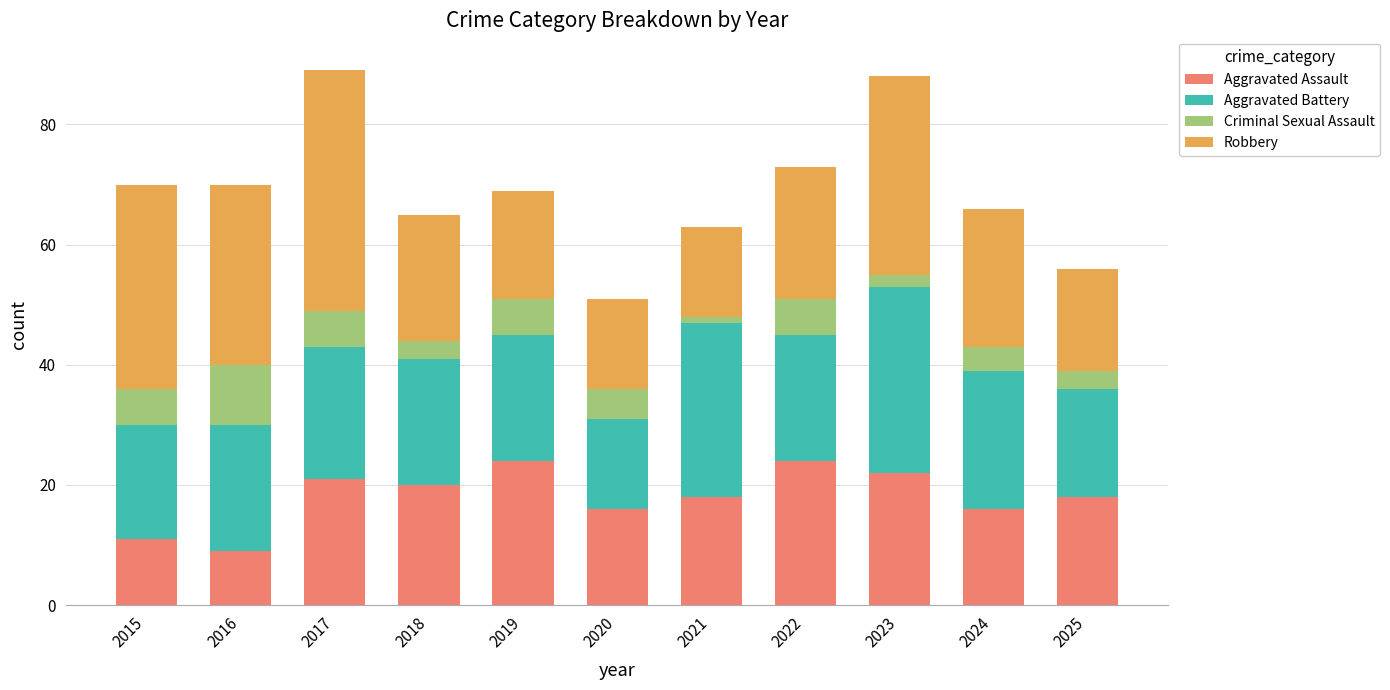

What is the total value across all series at 2024?

66